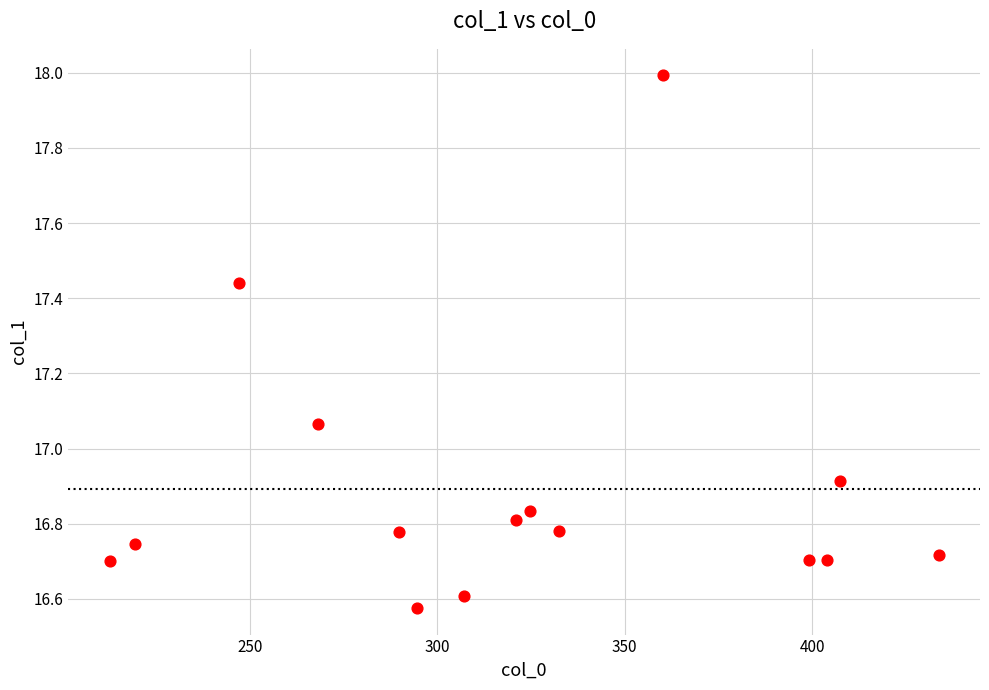

What is the range of X values (max minus min)?

221.2